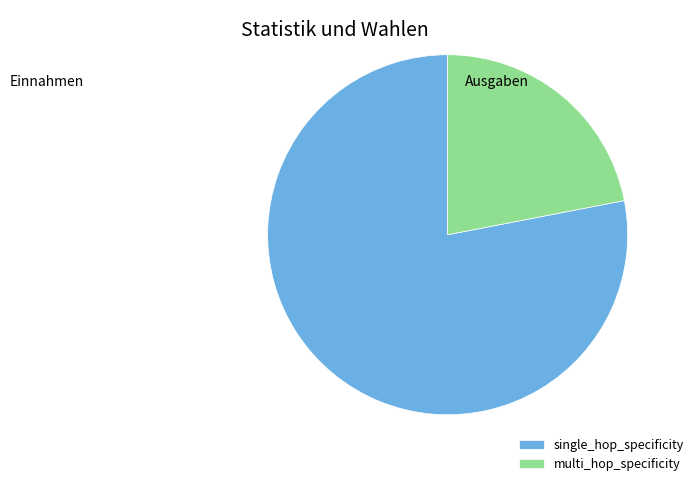

Does any single category account for the majority?

Yes